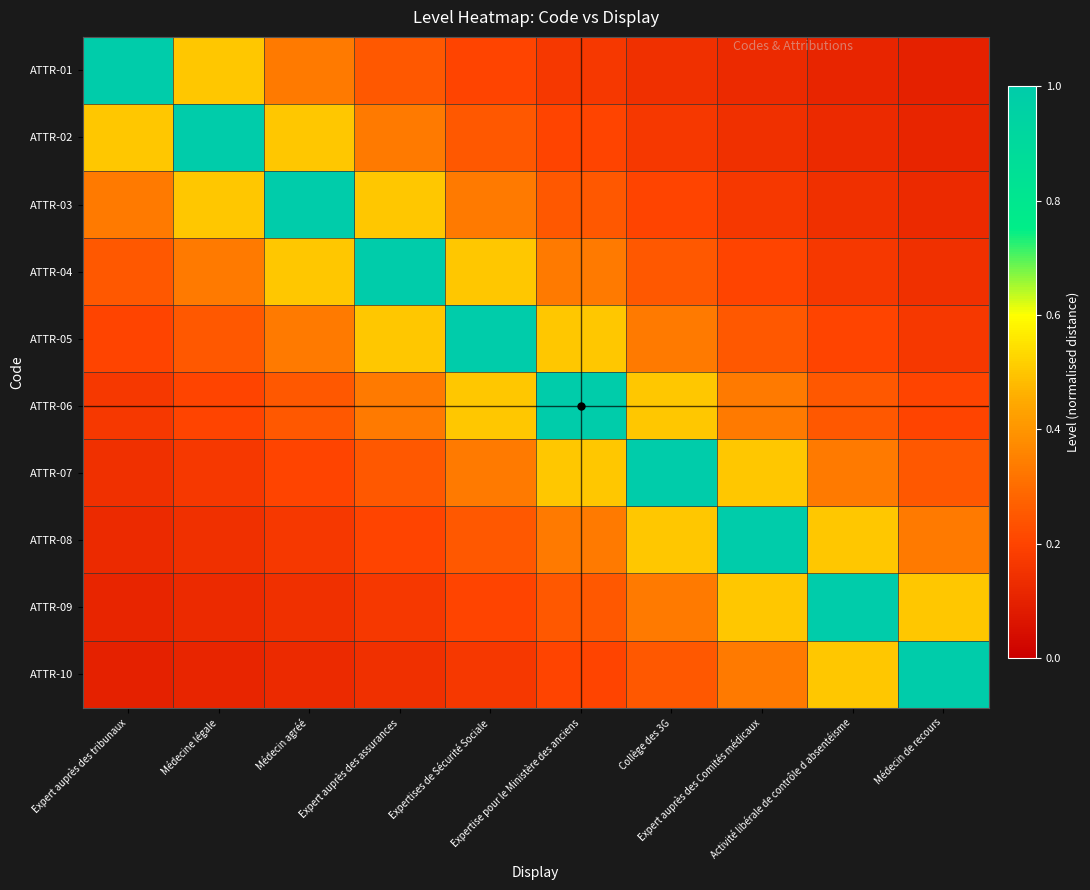

What is the spread (max minus min) of values at Médecin de recours?

0.9